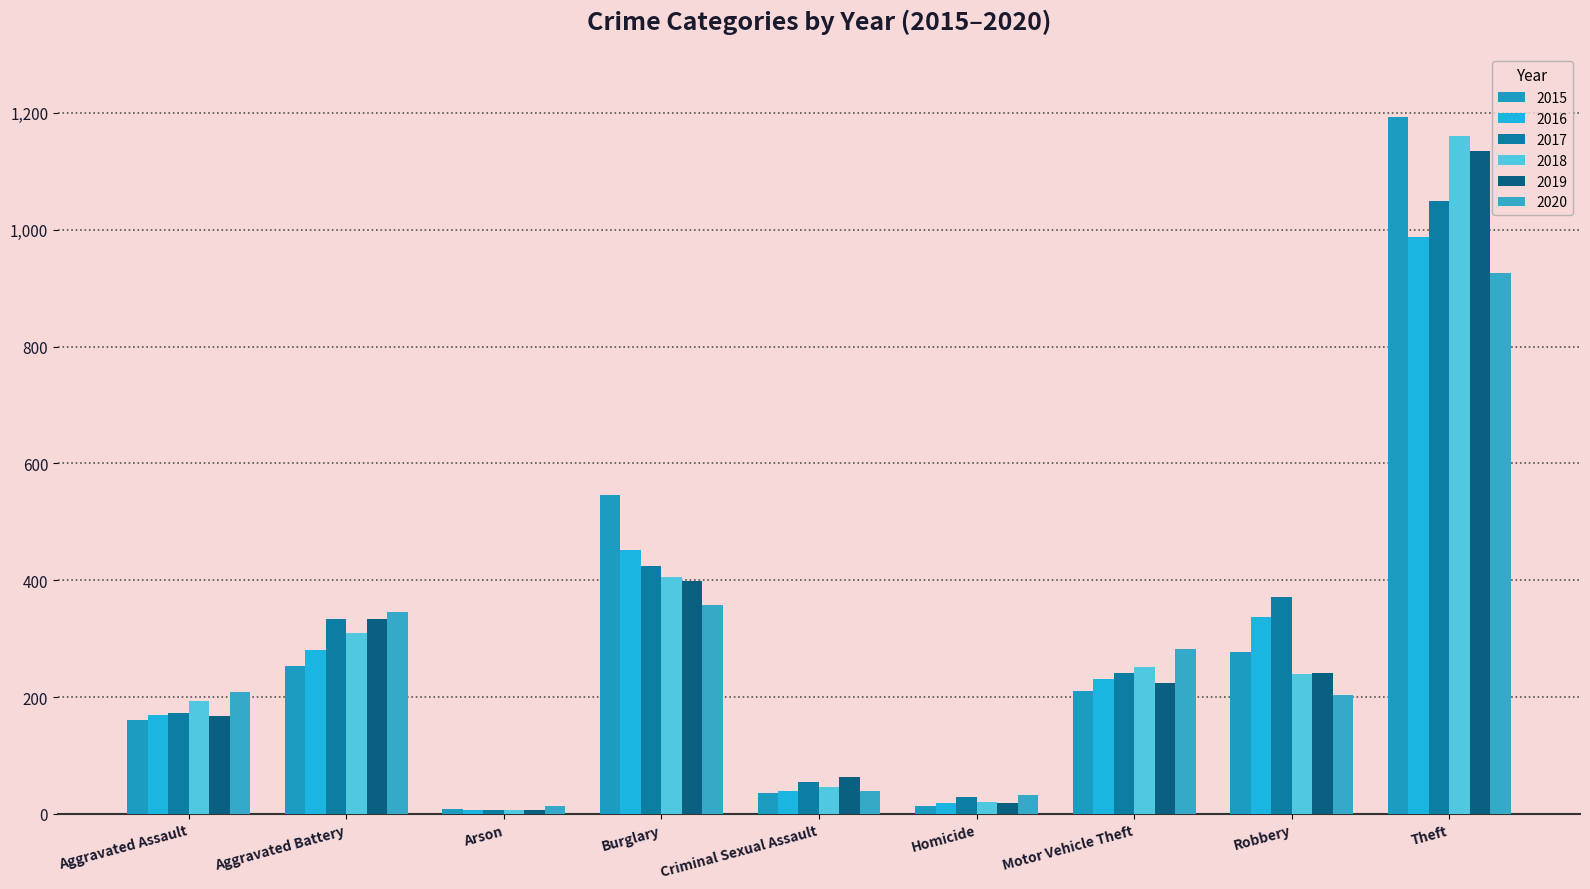

What is the highest value of the 2016 series?

988